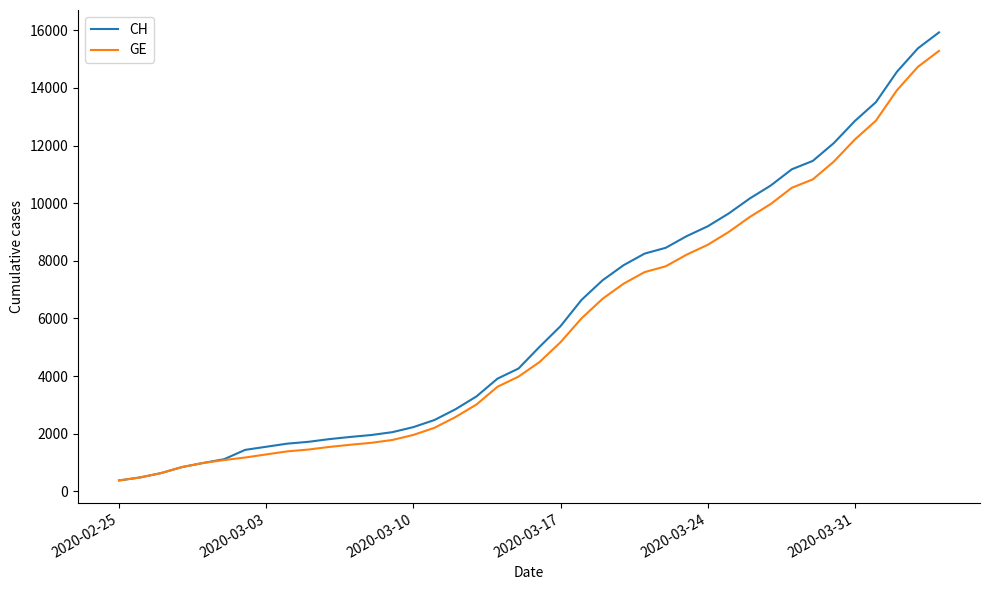

What is the greatest value displayed?

15926